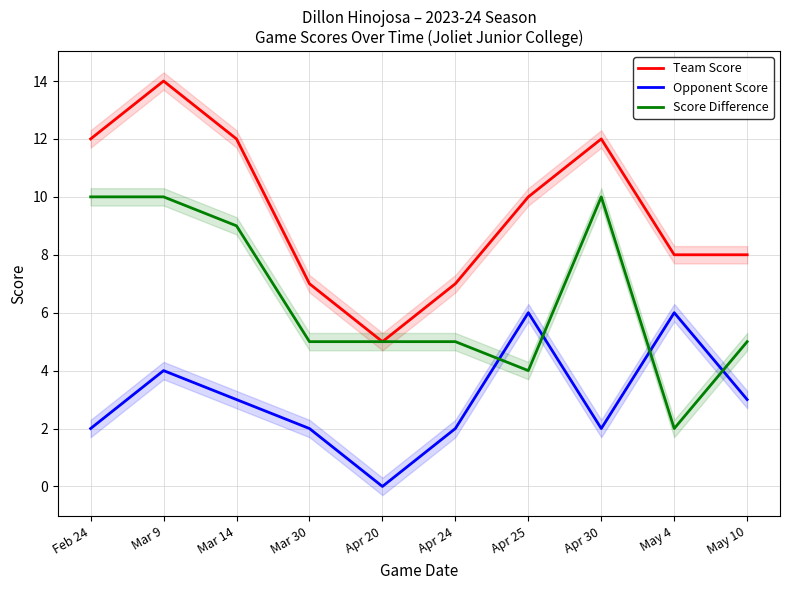

What is the difference between the second highest and minimum values in the Opponent Score series?

6